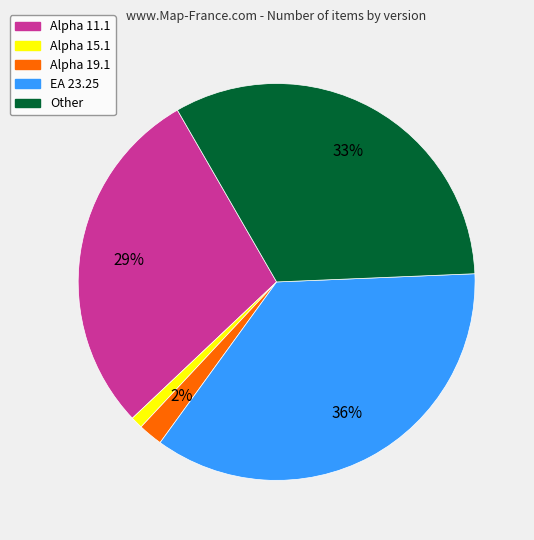

Rank the categories by value from lowest to highest.

Alpha 15.1, Alpha 19.1, Alpha 11.1, Other, EA 23.25